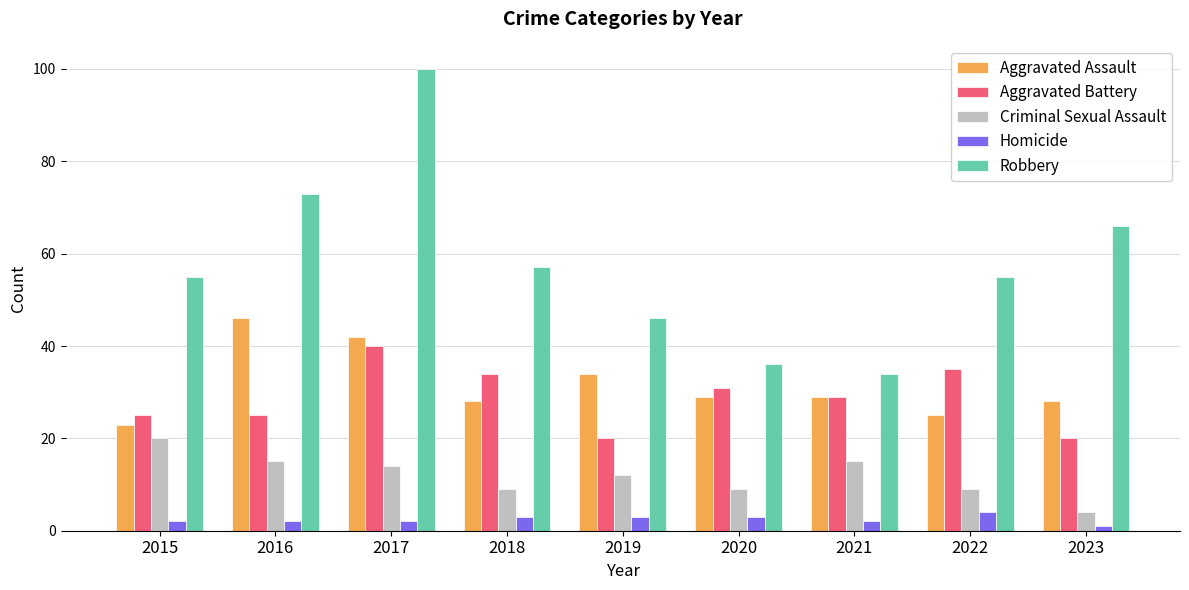

At how many categories does at least one series exceed 24?

9